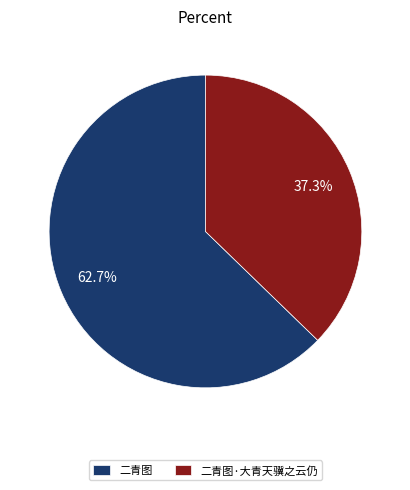

Between 二青图 and 二青图·大青天骥之云仍, which is larger?

二青图